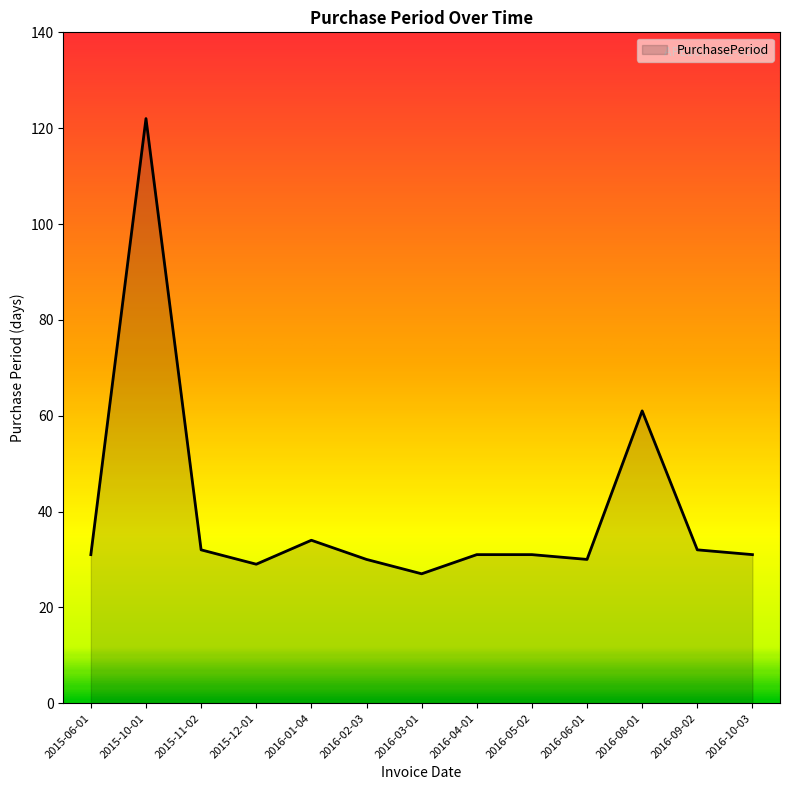

What is the difference between the values at 2016-03-01 and 2016-09-02?

5